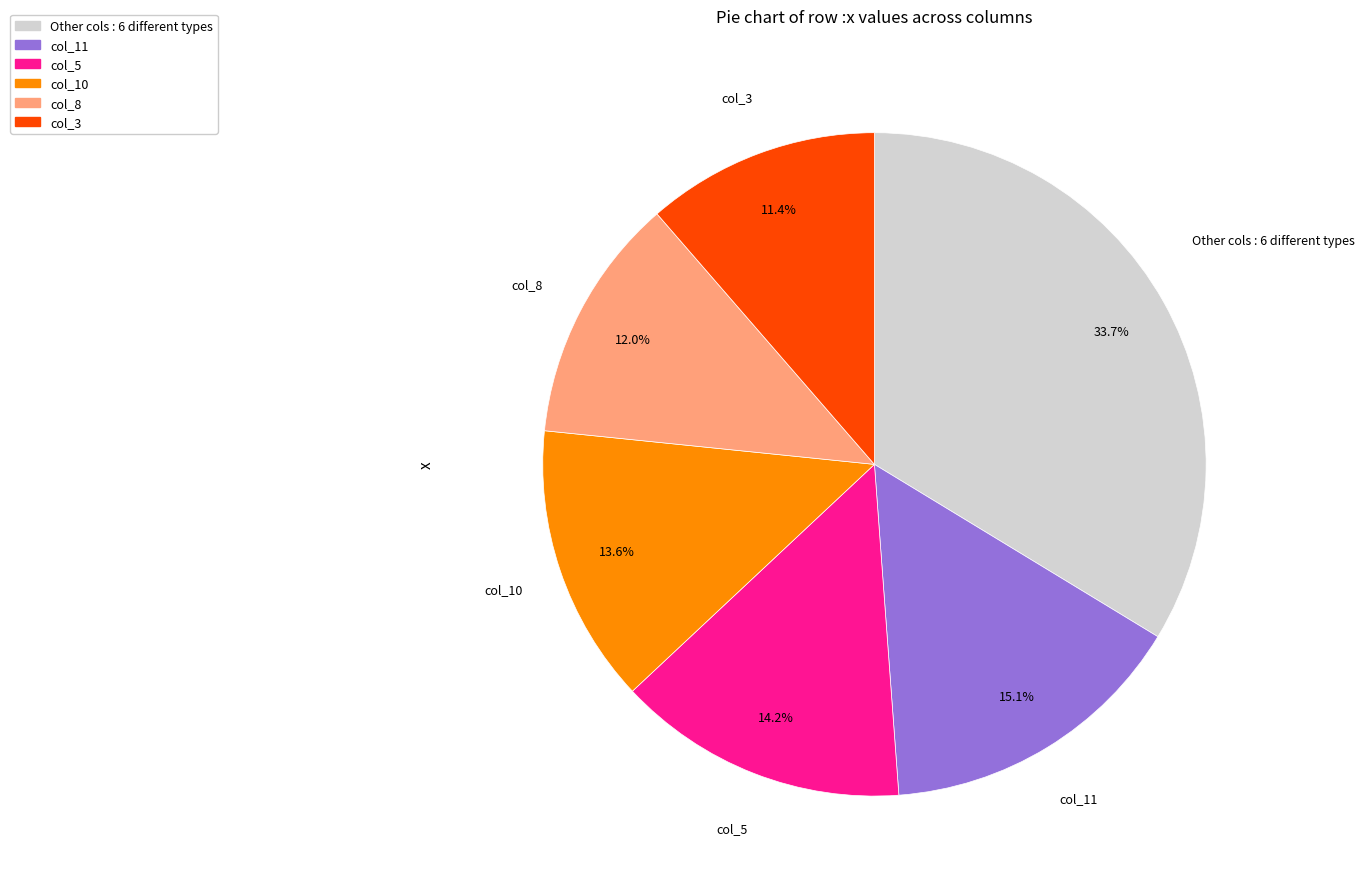

Approximately how many times larger is the value at col_3 compared to col_11?

0.8